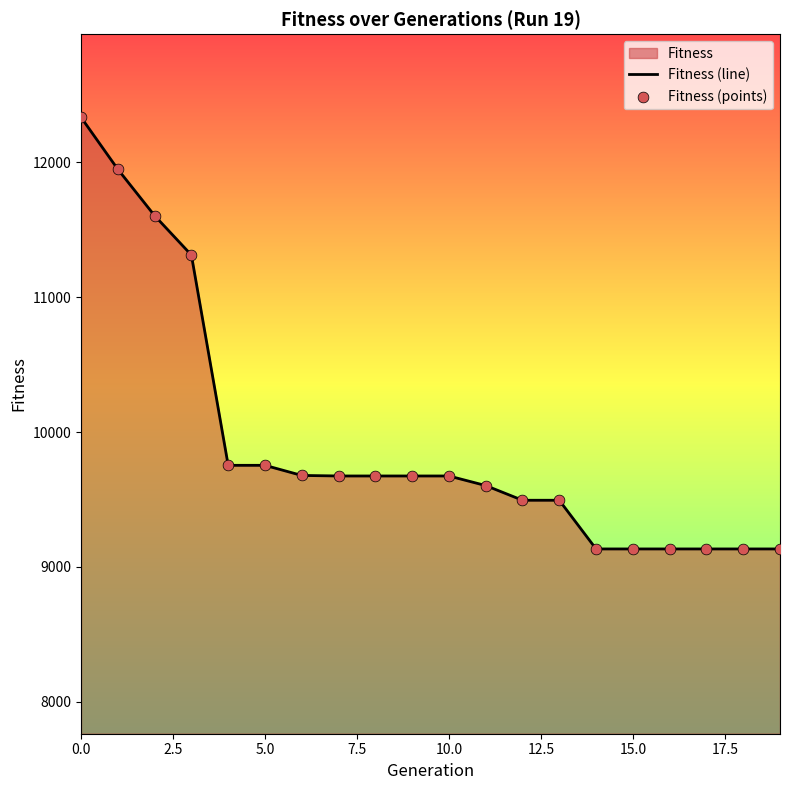

What is the maximum value shown in the chart?

12333